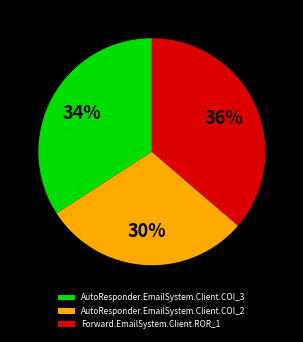

Is there any slice that represents more than half of the pie?

No